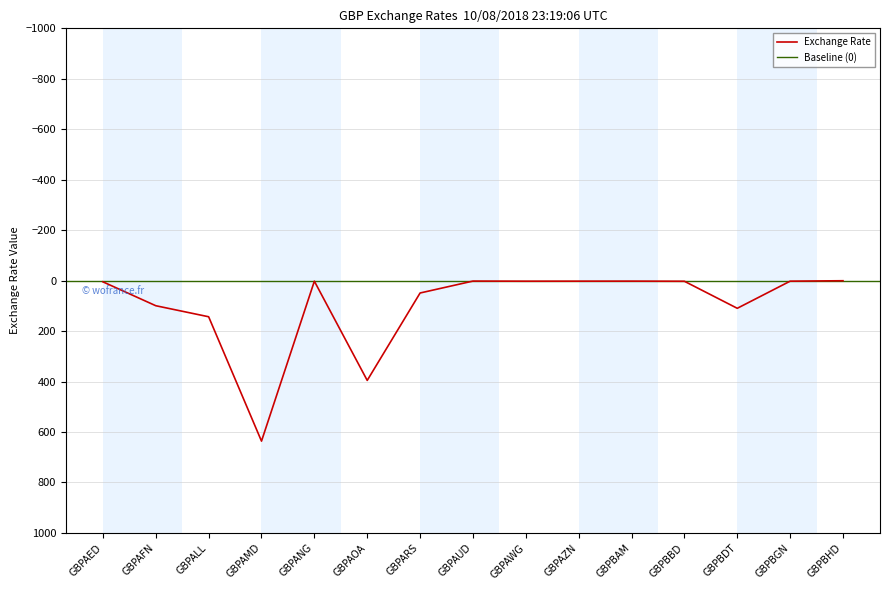

True or false: the data has more than 2 interior local peaks.

True